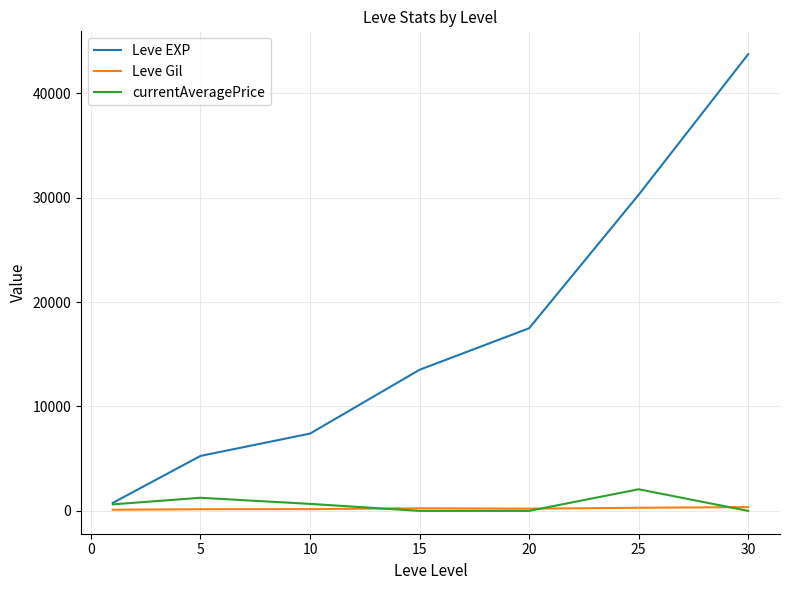

Which series has the largest total across all categories?

Leve EXP